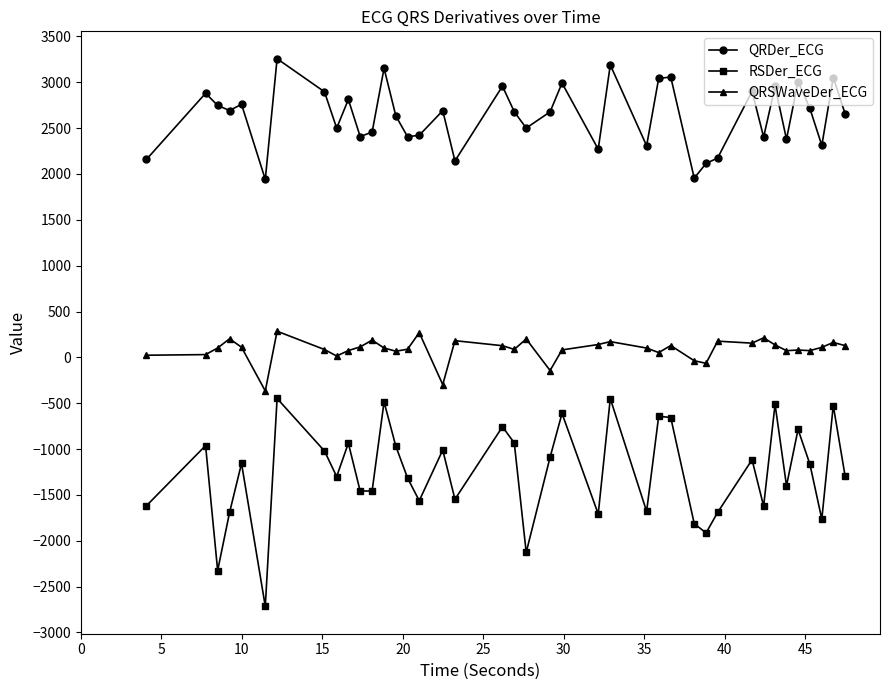

How many interior local peaks does the QRDer_ECG series have?

14